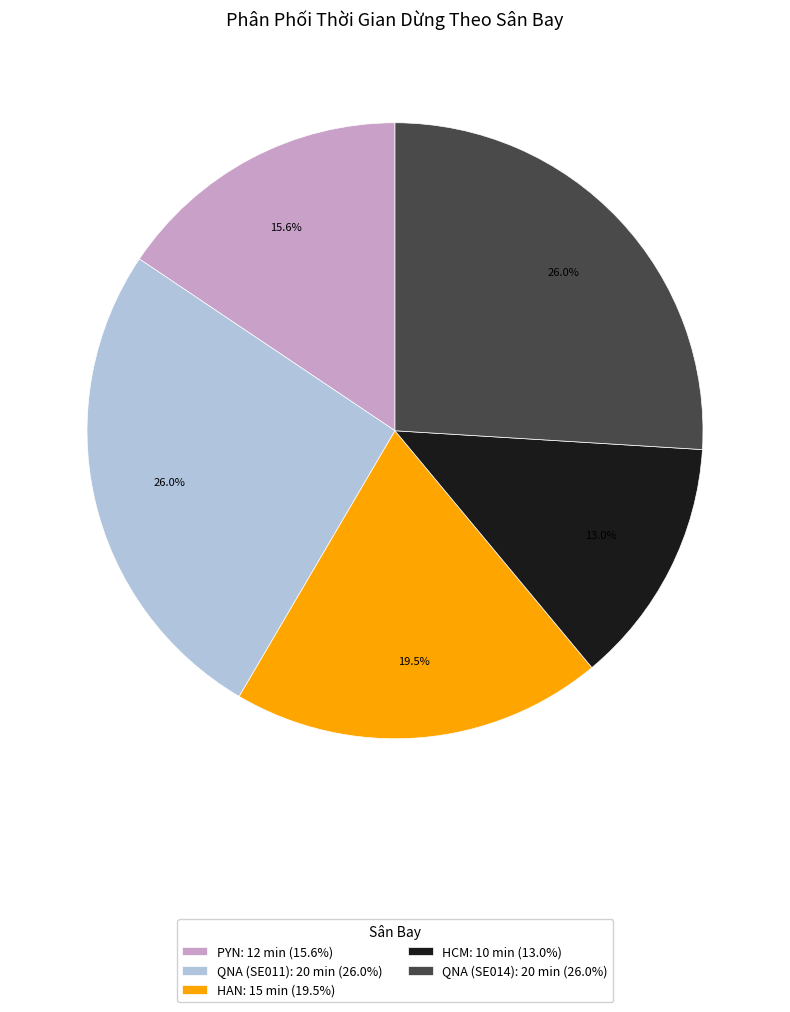

True or false: PYN accounts for 6% of the total.

False